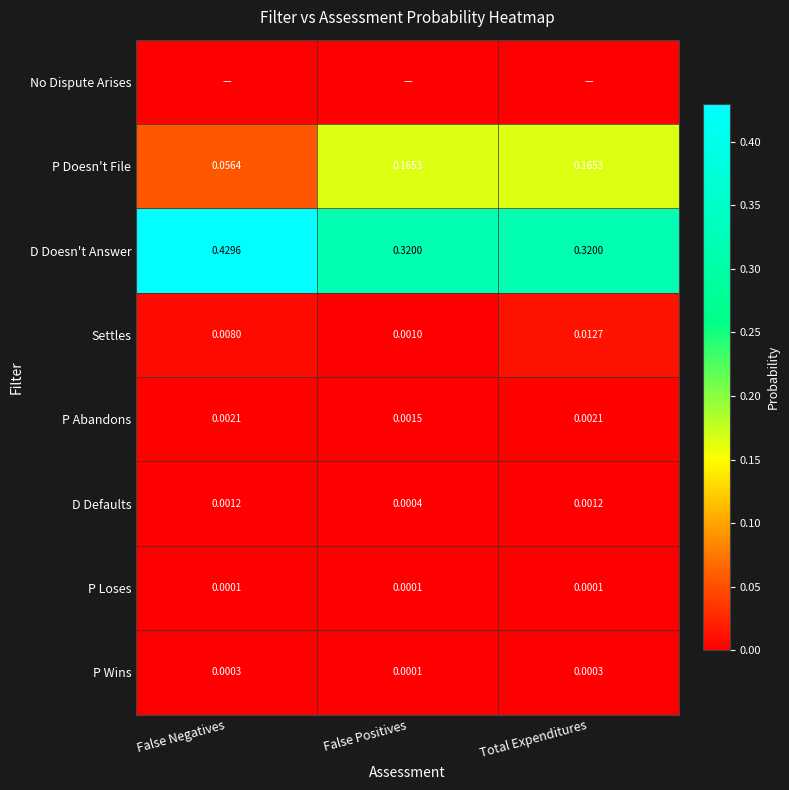

List the labels in order of Settles value, smallest first.

False Positives, False Negatives, Total Expenditures